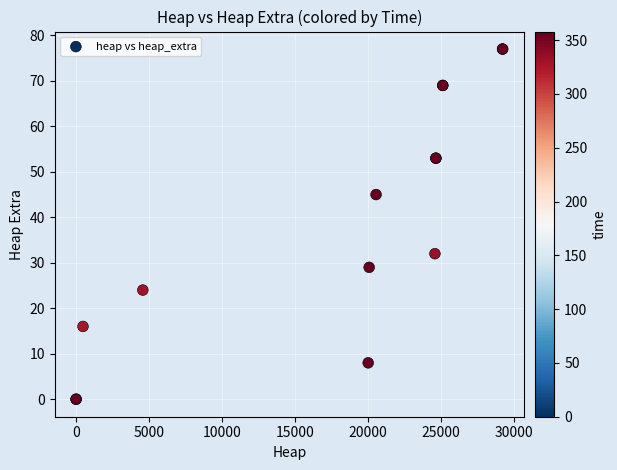

What Y value in the scatter plot is closest to 38?

32